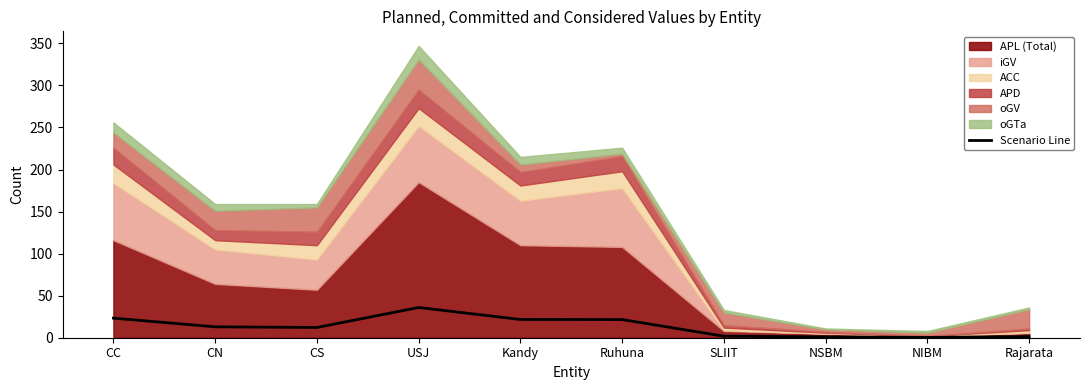

Reading right to left, what are all the values shown in this chart?

Rajarata=1.3	NIBM=0.4	NSBM=1.0	SLIIT=1.8	Ruhuna=21.6	Kandy=21.7	USJ=35.9	CS=12.2	CN=13.0	CC=23.3